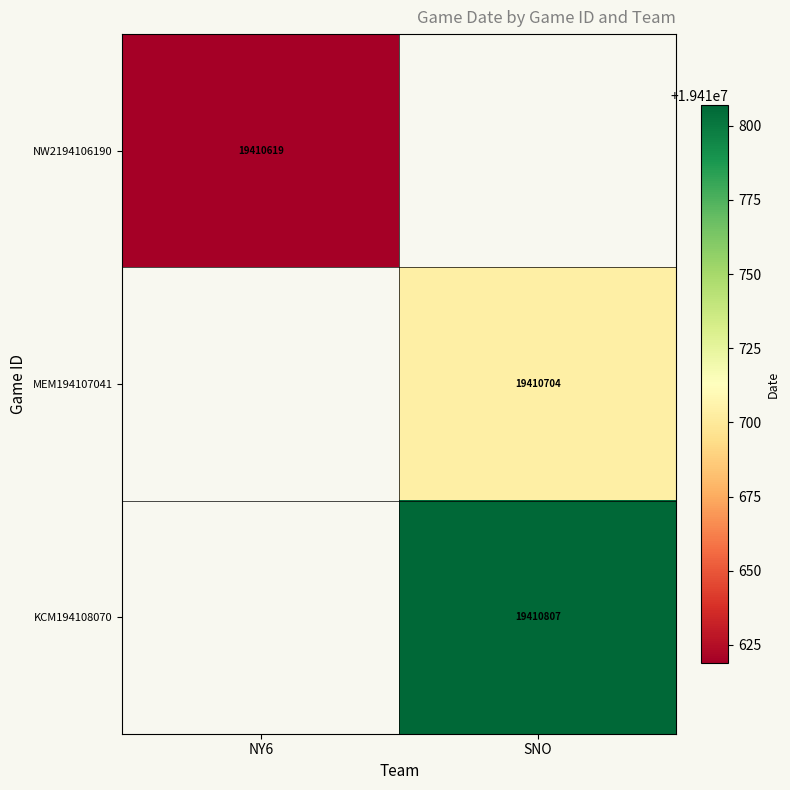

True or false: KCM194108070 has a value of 25868890.6 at SNO.

False